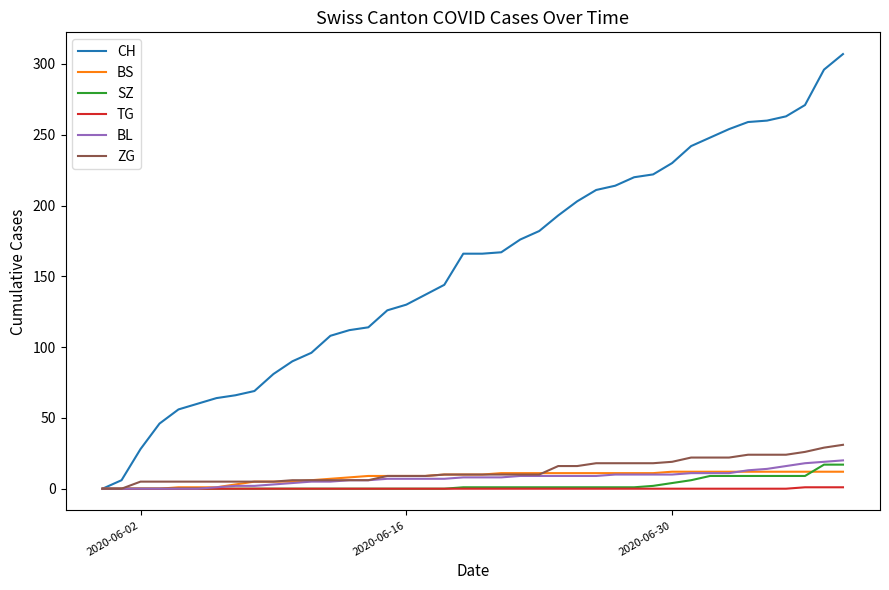

Is this an area chart (filled region under the line)?

No